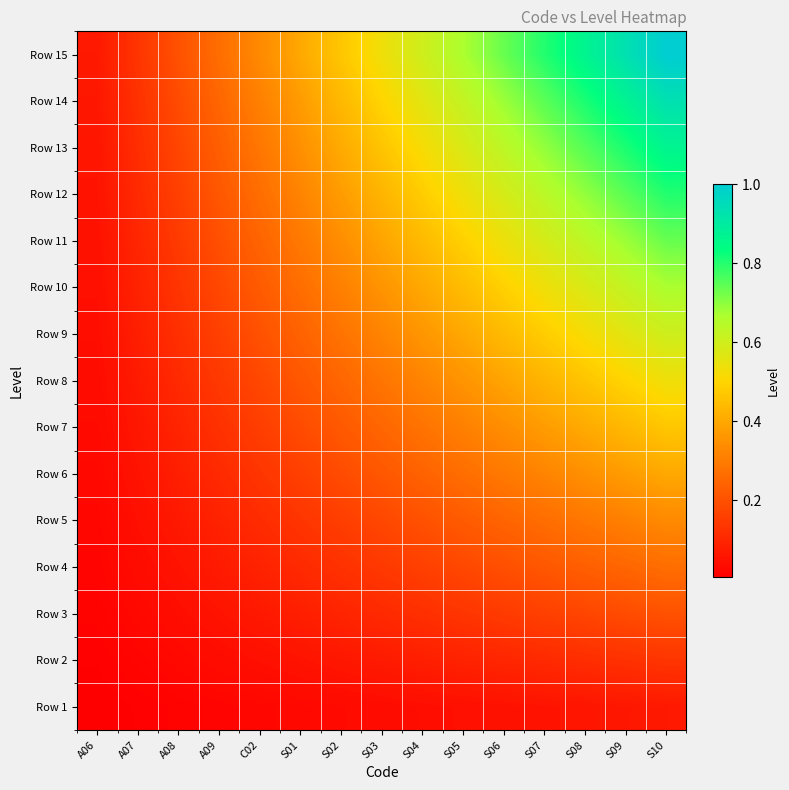

At how many categories does at least one series exceed 0?

15